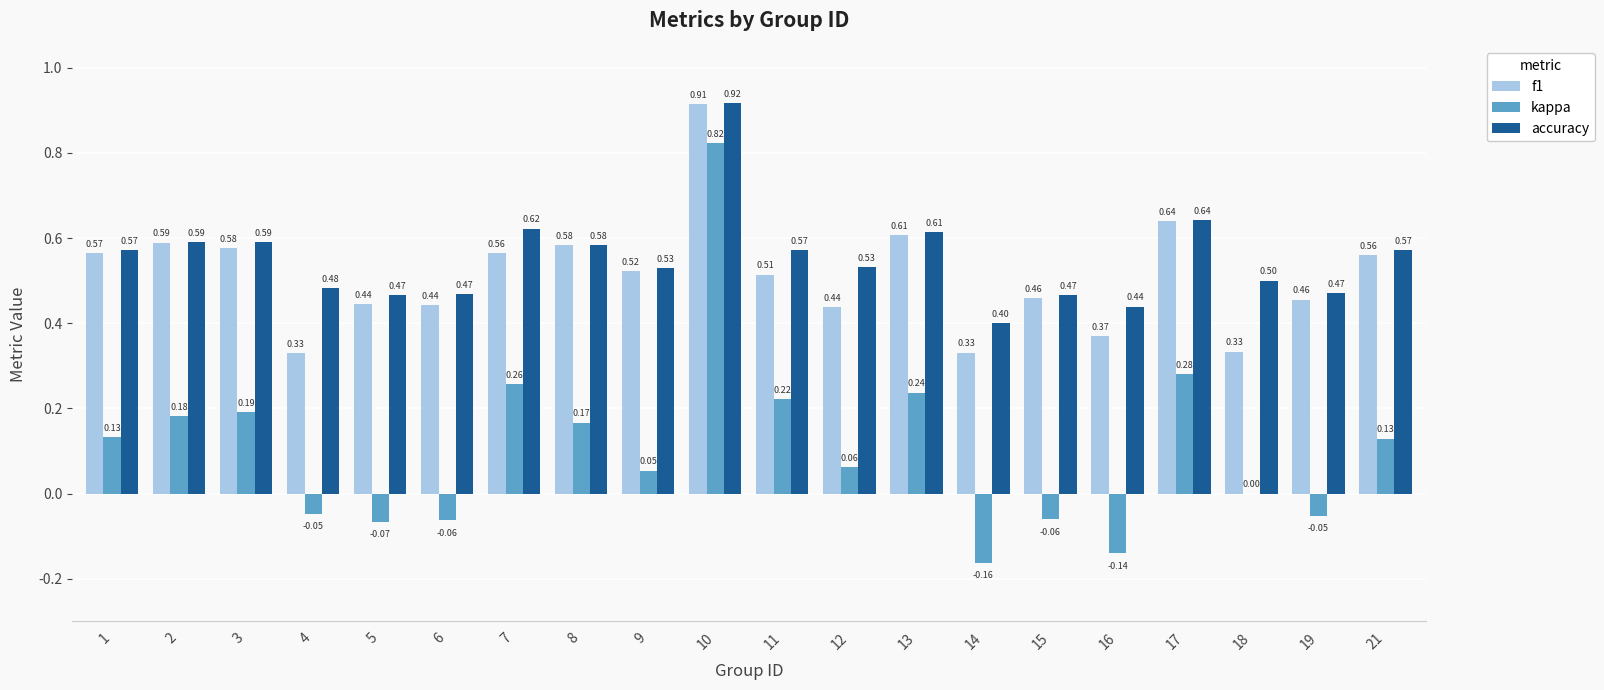

What is the total value across all series at 21?

1.3